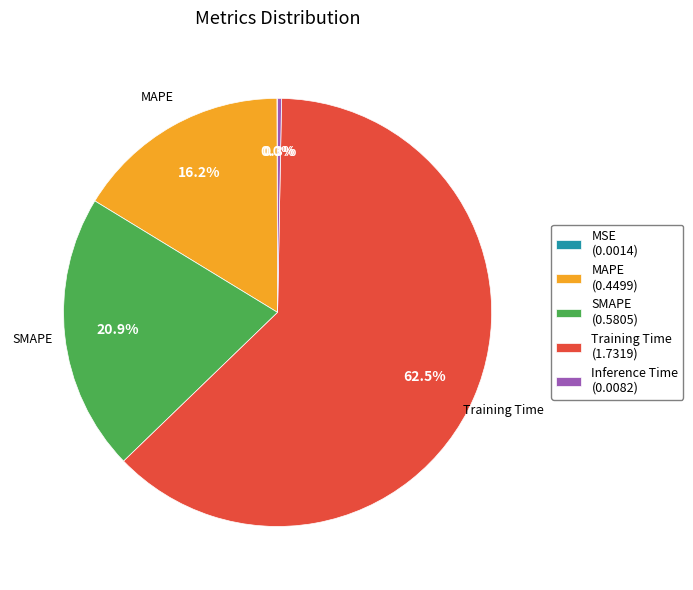

Which category has the biggest portion of the pie?

Training Time